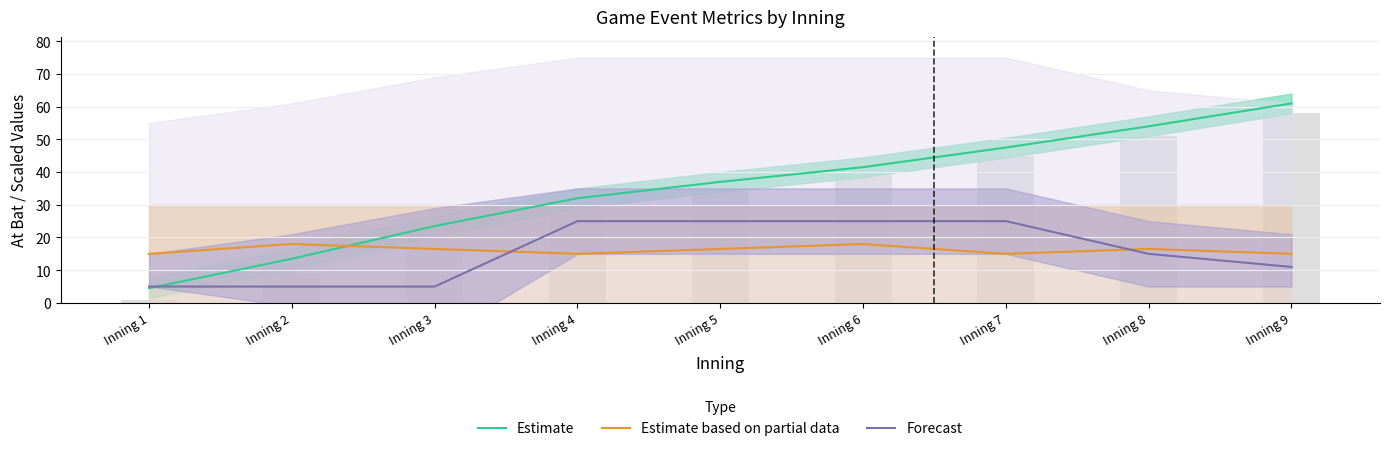

True or false: Estimate has a value of 32.3 at Inning 7.

False